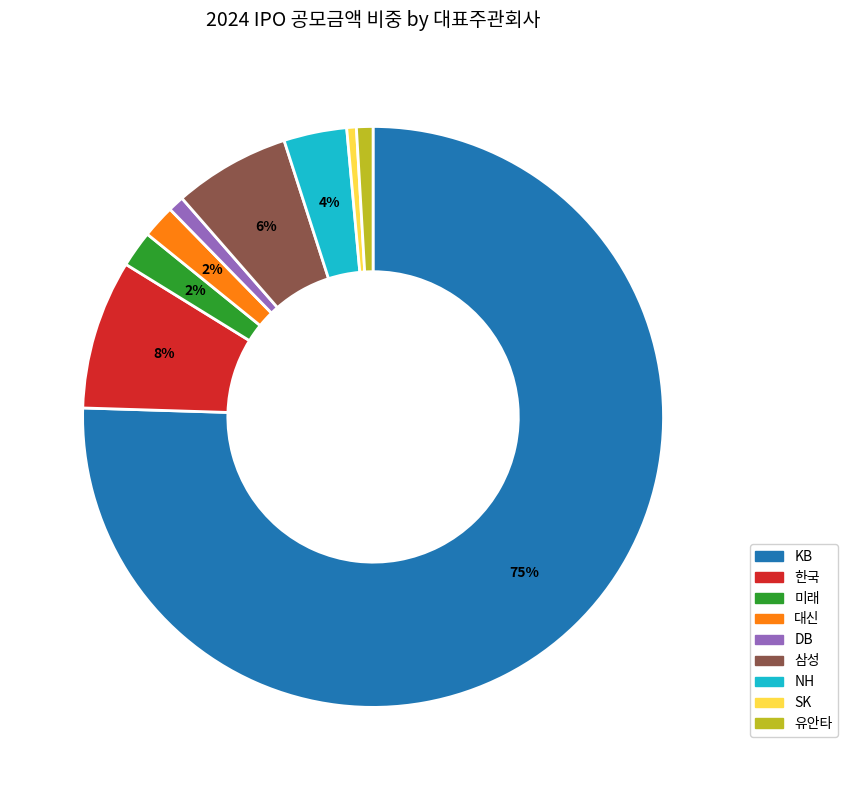

To the nearest percent, what is the average slice percentage?

11%